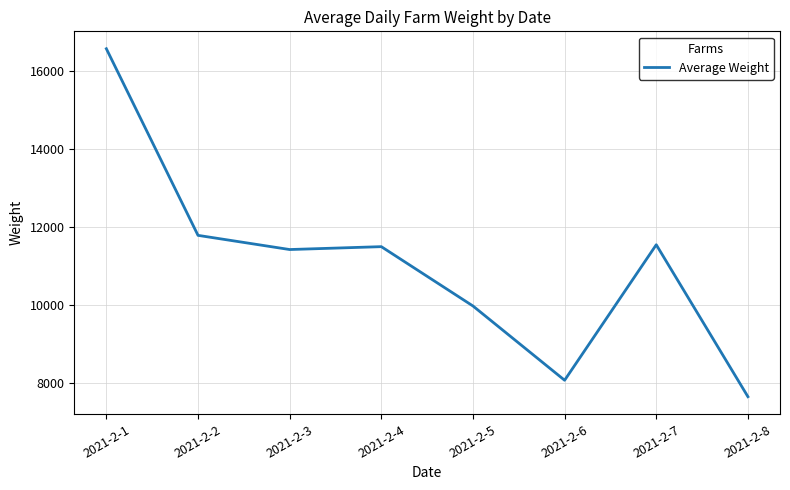

True or false: the data has more than 0 interior local peaks.

True